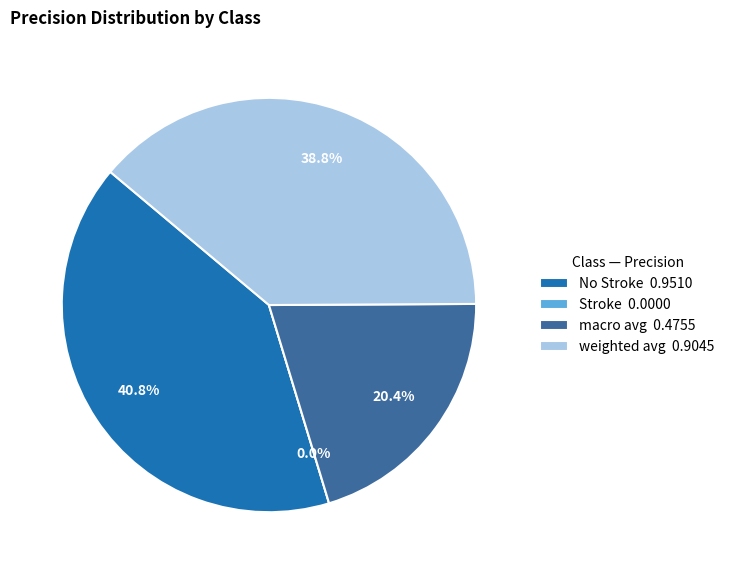

What percentage is the No Stroke slice, to the nearest percent?

41%